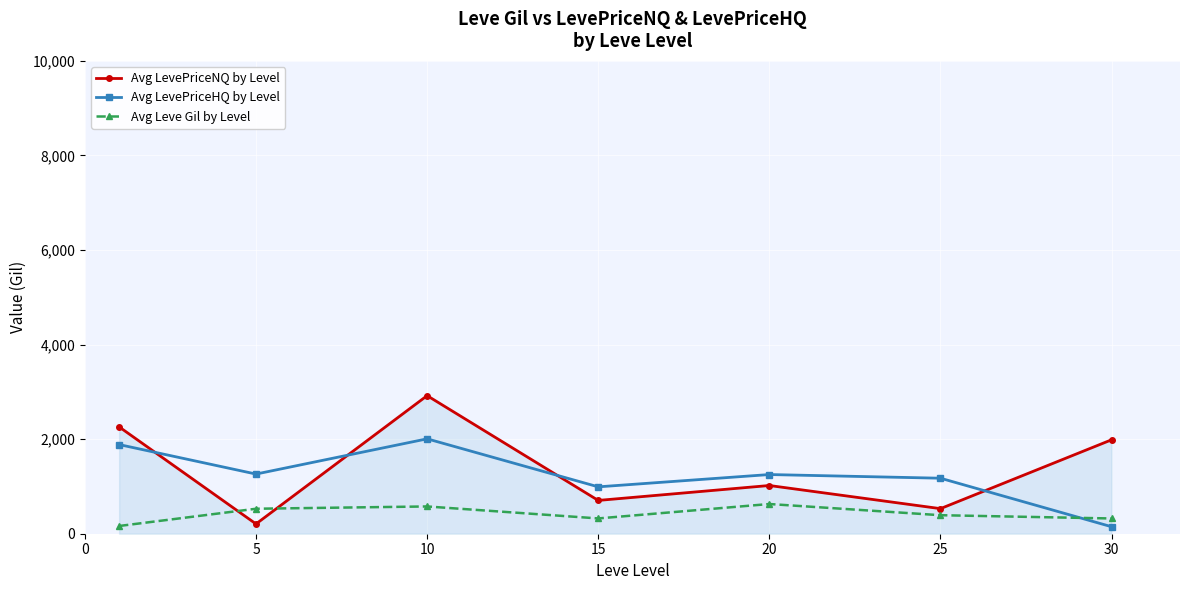

What is the value of the Avg LevePriceHQ by Level point at the 1st from the left?

1885.5